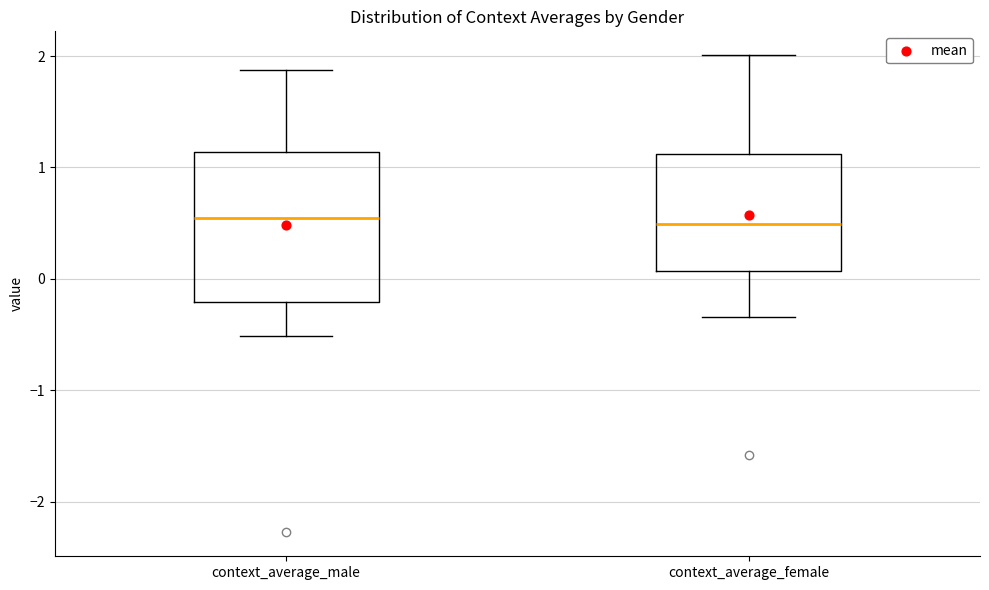

Reading left to right, read every box against the y-axis: the position of its median line, the range the box covers, and the ends of its whiskers. The values are not printed on the chart, so give them approximately, as read against the axis.

context_average_male: median 0.5, box -0.2 to 1.1, whiskers -0.5 to 1.9
context_average_female: median 0.5, box 0.1 to 1.1, whiskers -0.3 to 2.0